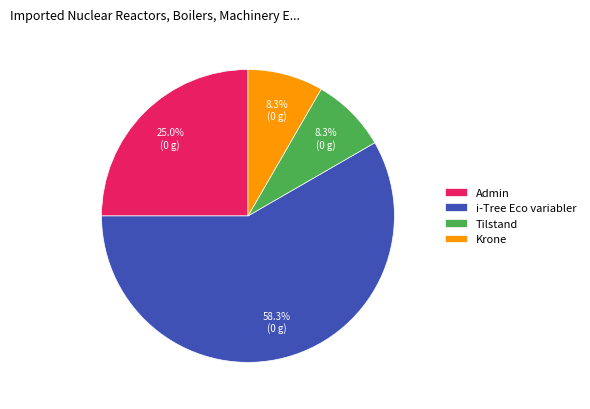

Is it true that i-Tree Eco variabler is 45% of the pie?

False